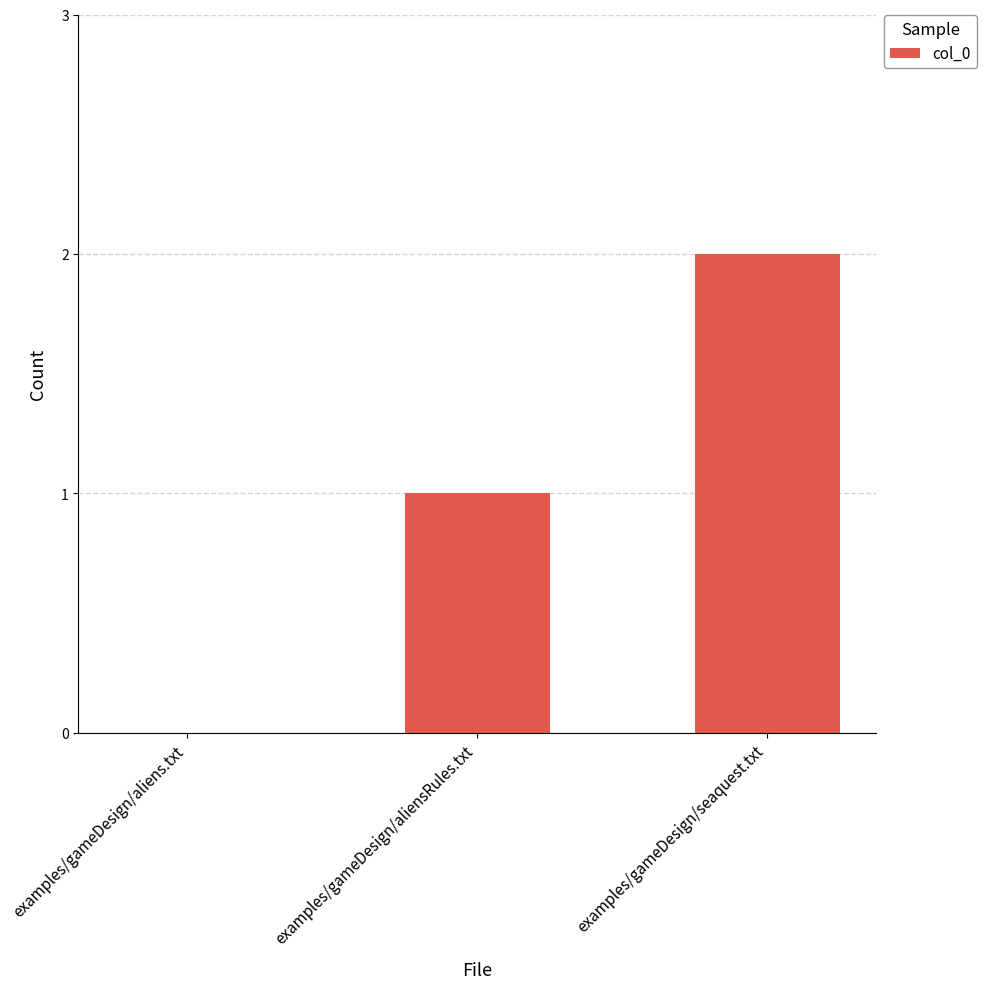

Reading left to right, what are all the values shown in this chart?

examples/gameDesign/aliens.txt=0	examples/gameDesign/aliensRules.txt=1	examples/gameDesign/seaquest.txt=2